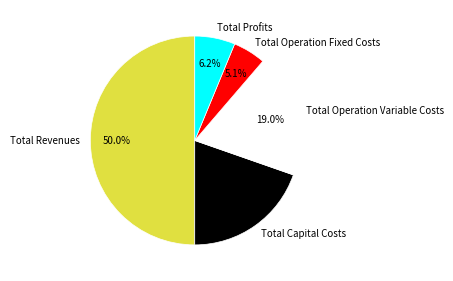

To the nearest percent, what is the combined percentage of Total Operation Variable Costs and Total Profits?

25%